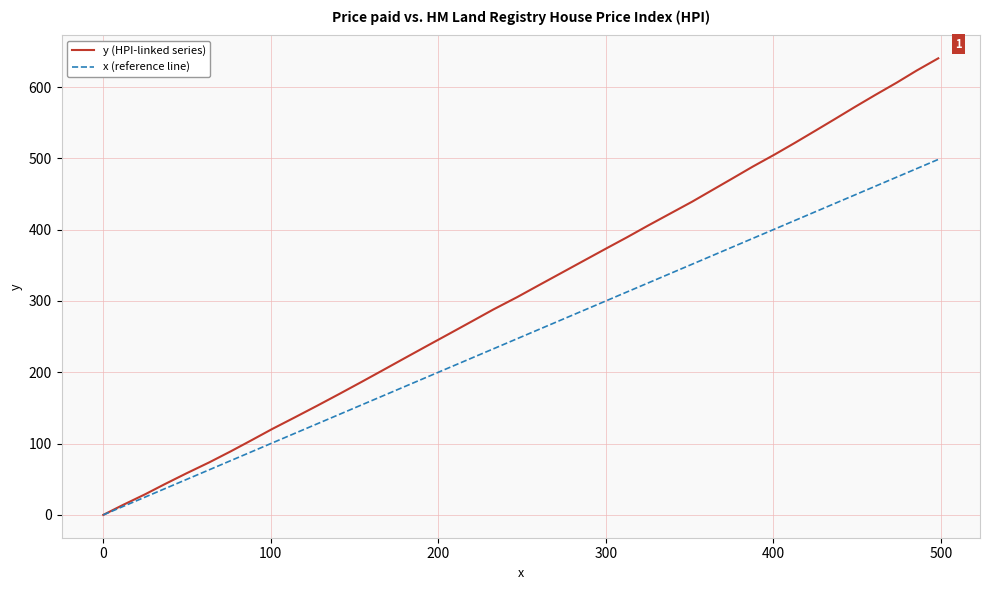

Which series has the widest spread of values?

y (HPI-linked series)